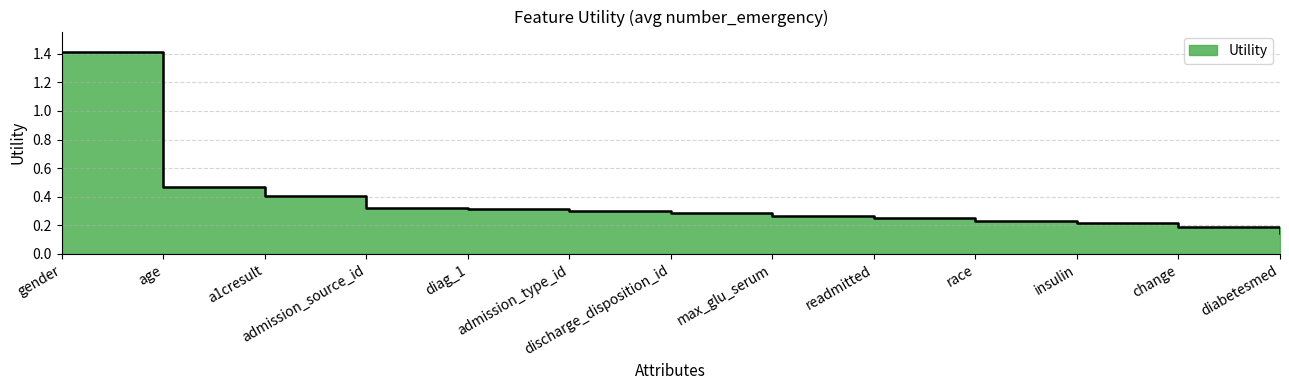

The chart shows a value of 0.2 at race. True or false?

True